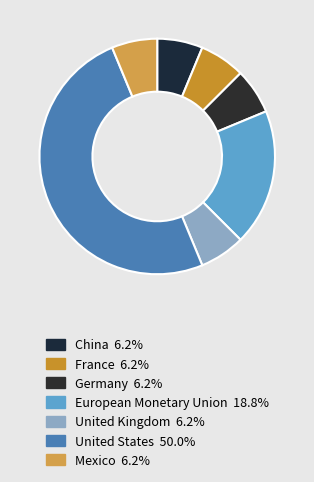

Combined, do United States and China account for over 50%?

Yes